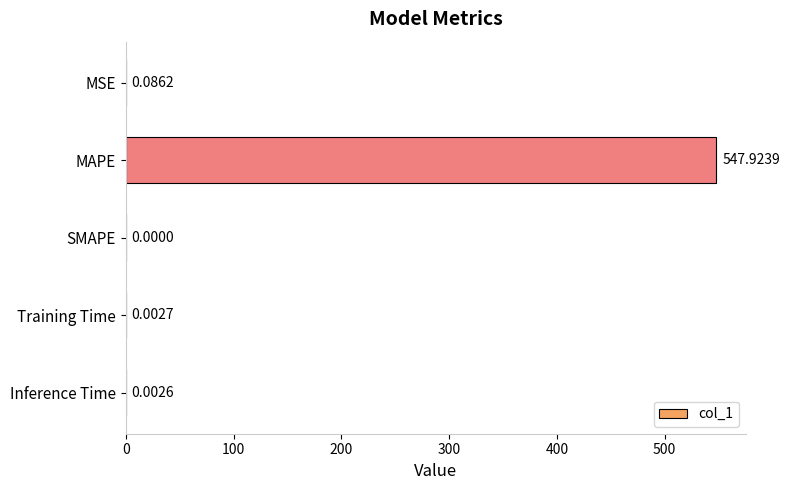

Are the bars grouped side by side (vs. stacked)?

No